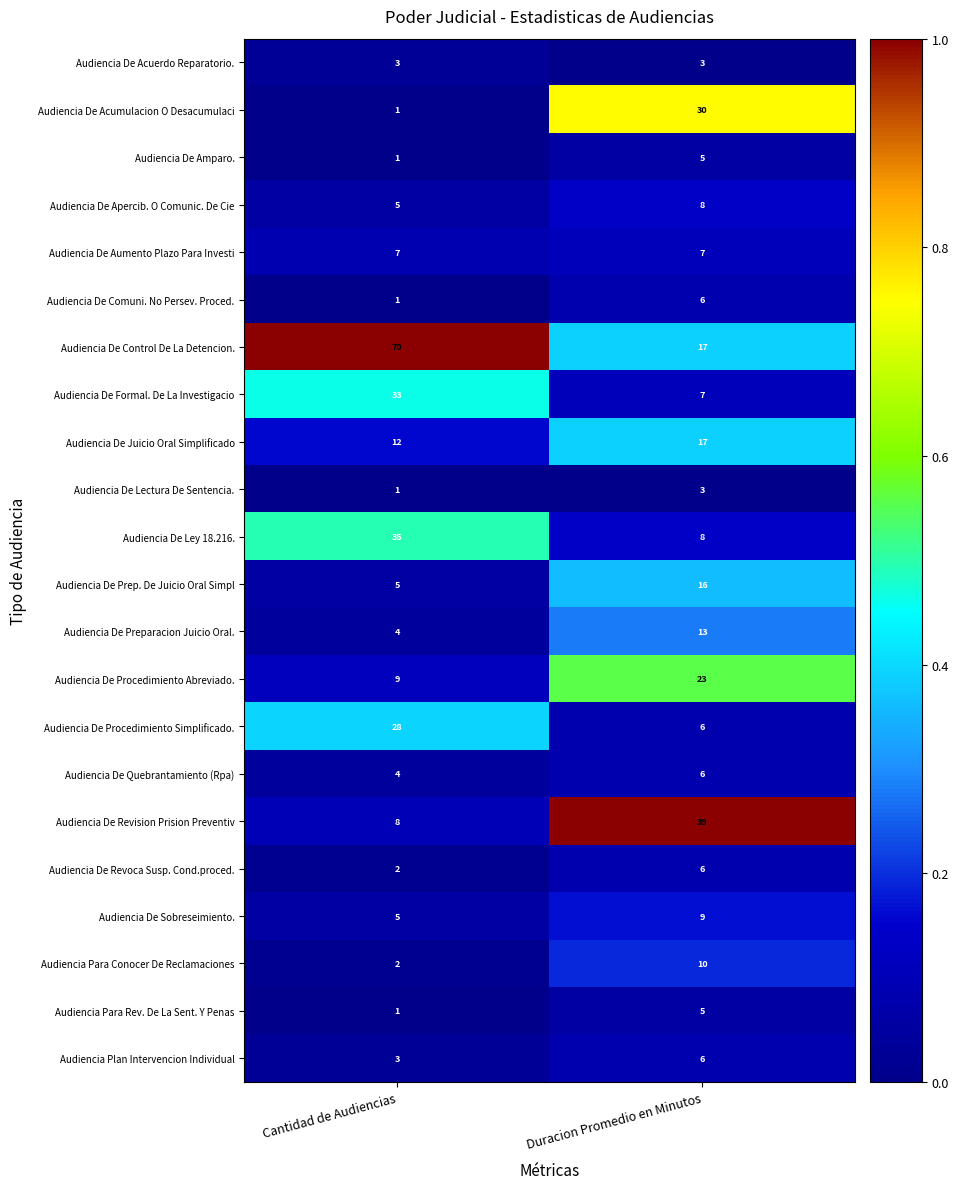

Which series has the largest total across all categories?

Audiencia De Control De La Detencion.